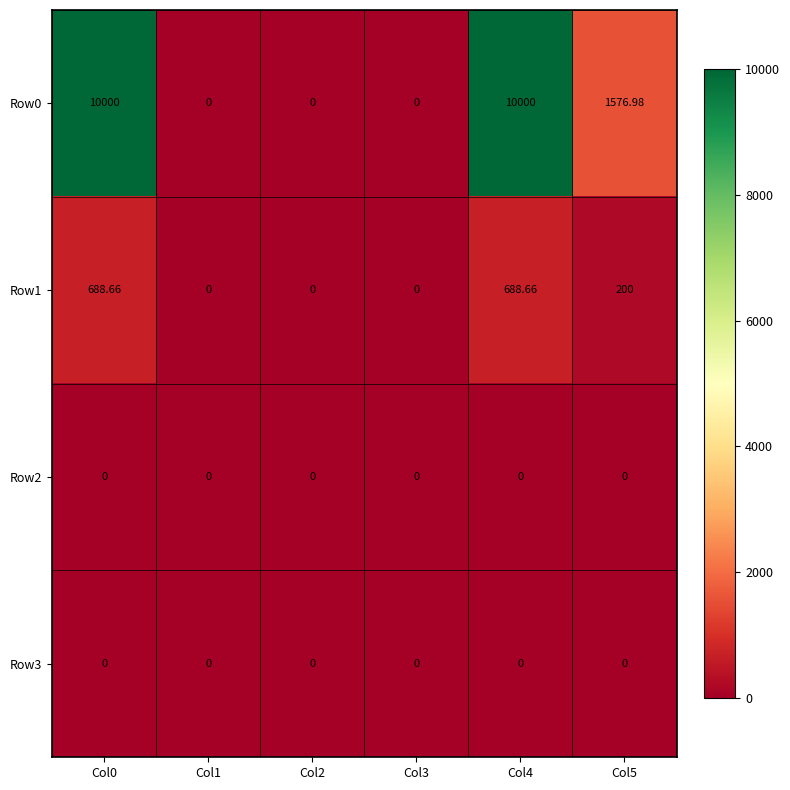

Is the value of Row1 at Col2 greater than the value of Row0 at Col5?

No